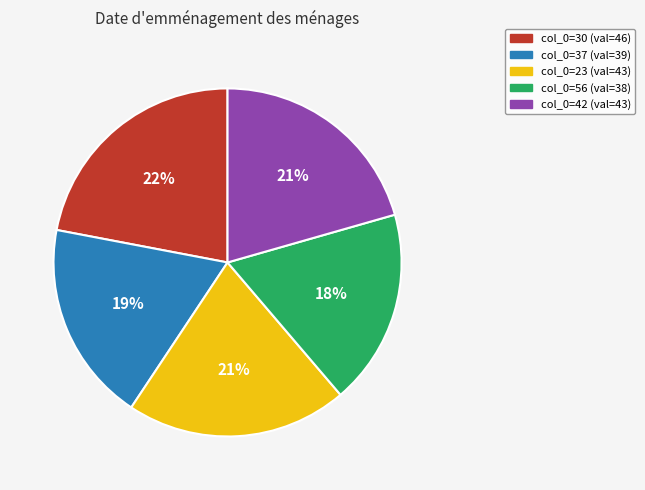

Does col_0=37 (val=39) account for over 50% of the chart?

No